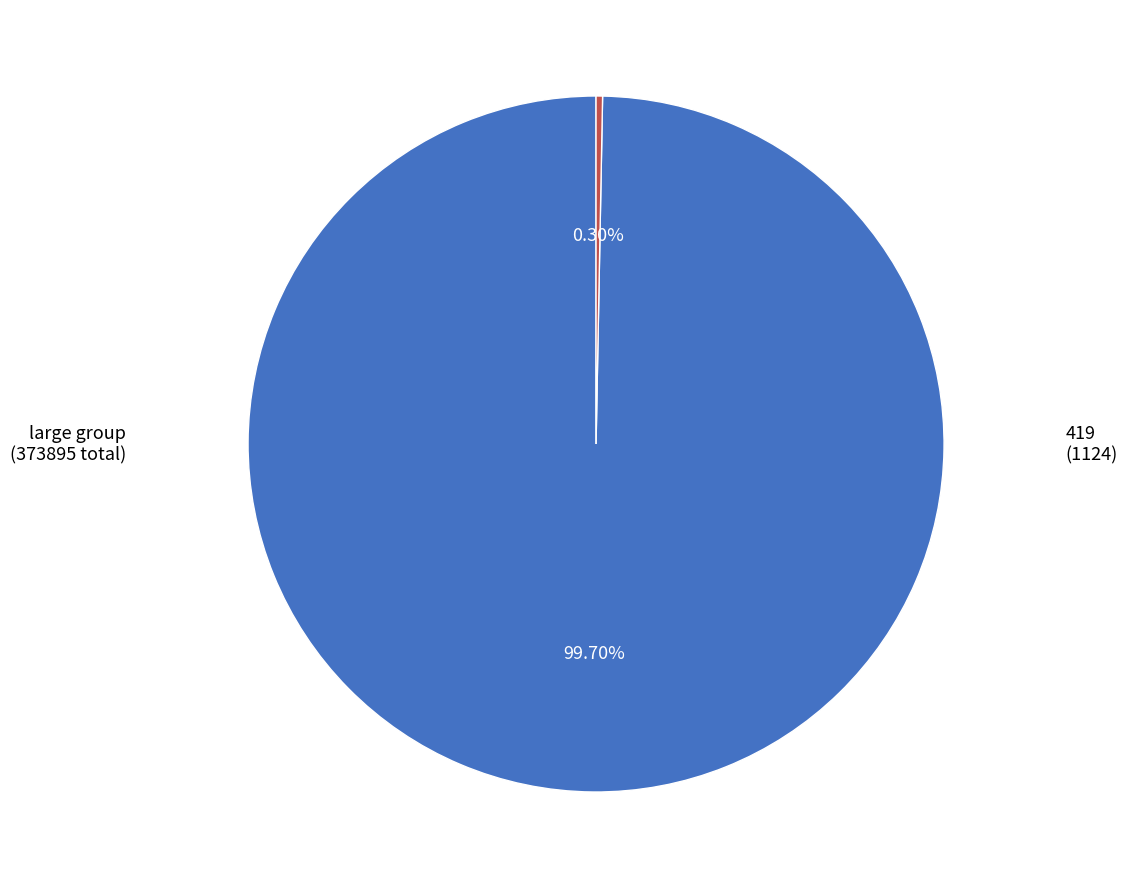

Rank the categories by value from highest to lowest.

large group, 419